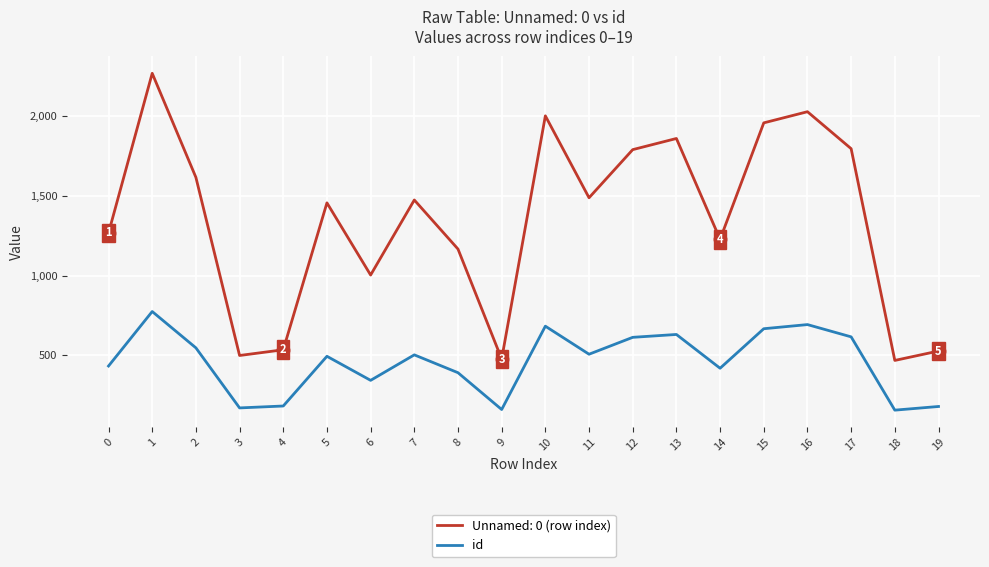

Which series changed the most between 5 and 6?

Unnamed: 0 (row index)